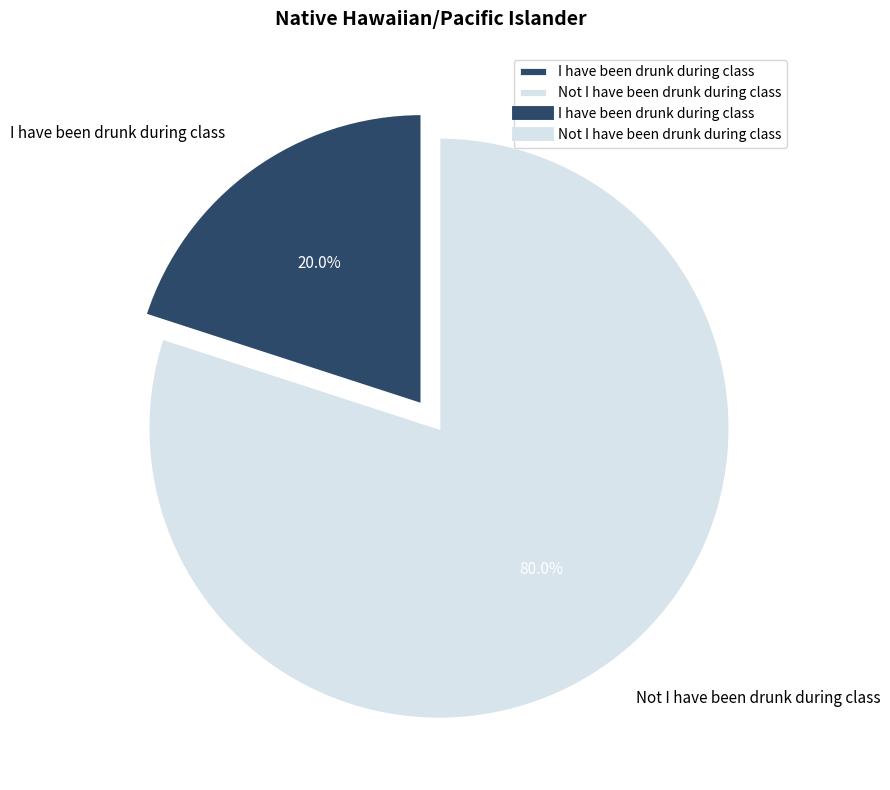

To the nearest percent, what percentage of the pie is I have been drunk during class?

20%